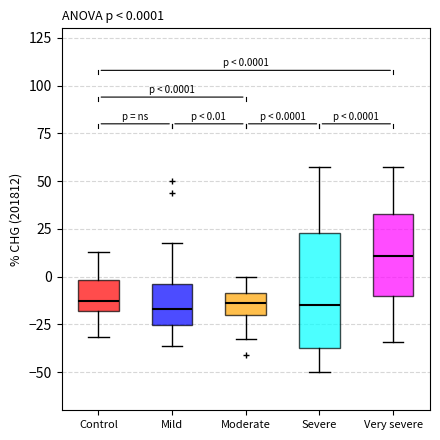

Comparing the boxes themselves (not the whiskers), which one is the tallest?

Severe